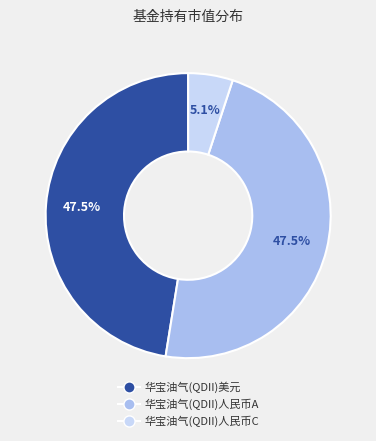

Which has a higher value, 华宝油气(QDII)人民币C or 华宝油气(QDII)美元?

华宝油气(QDII)美元